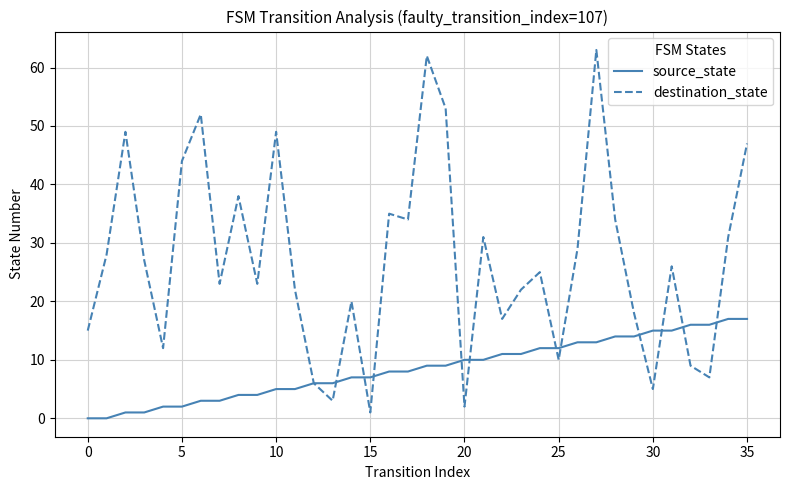

Which series has the largest total across all categories?

destination_state